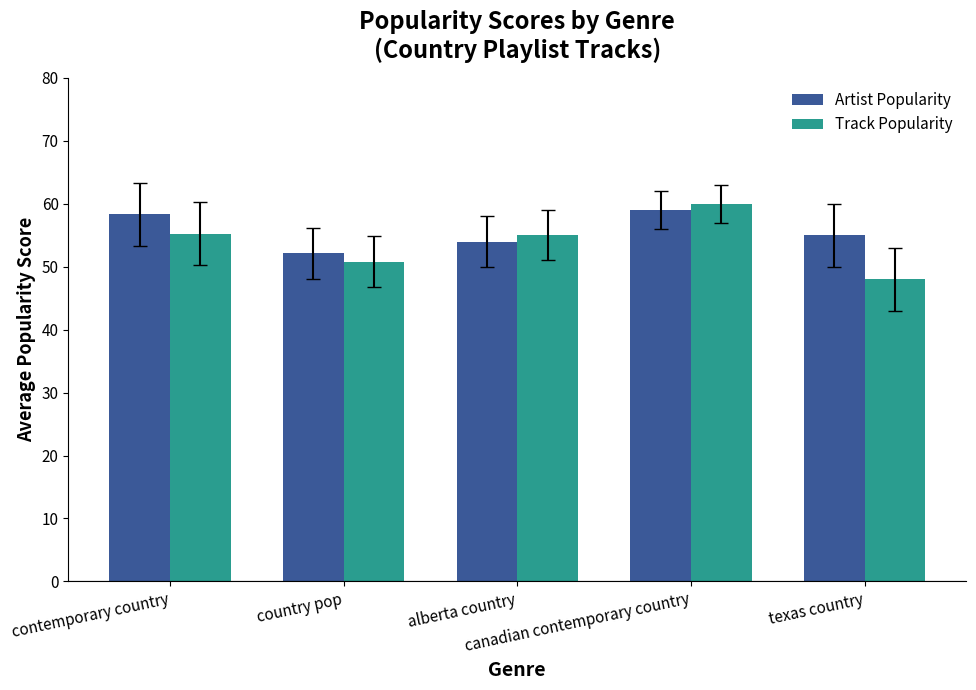

What is the minimum value for Artist Popularity?

52.1